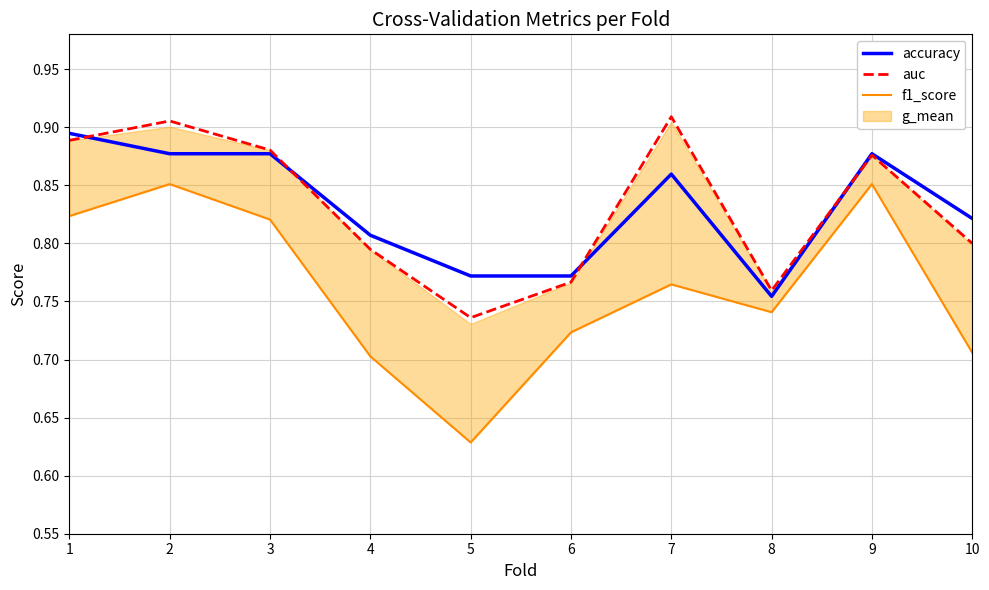

What is the average value of the f1_score series?

0.8